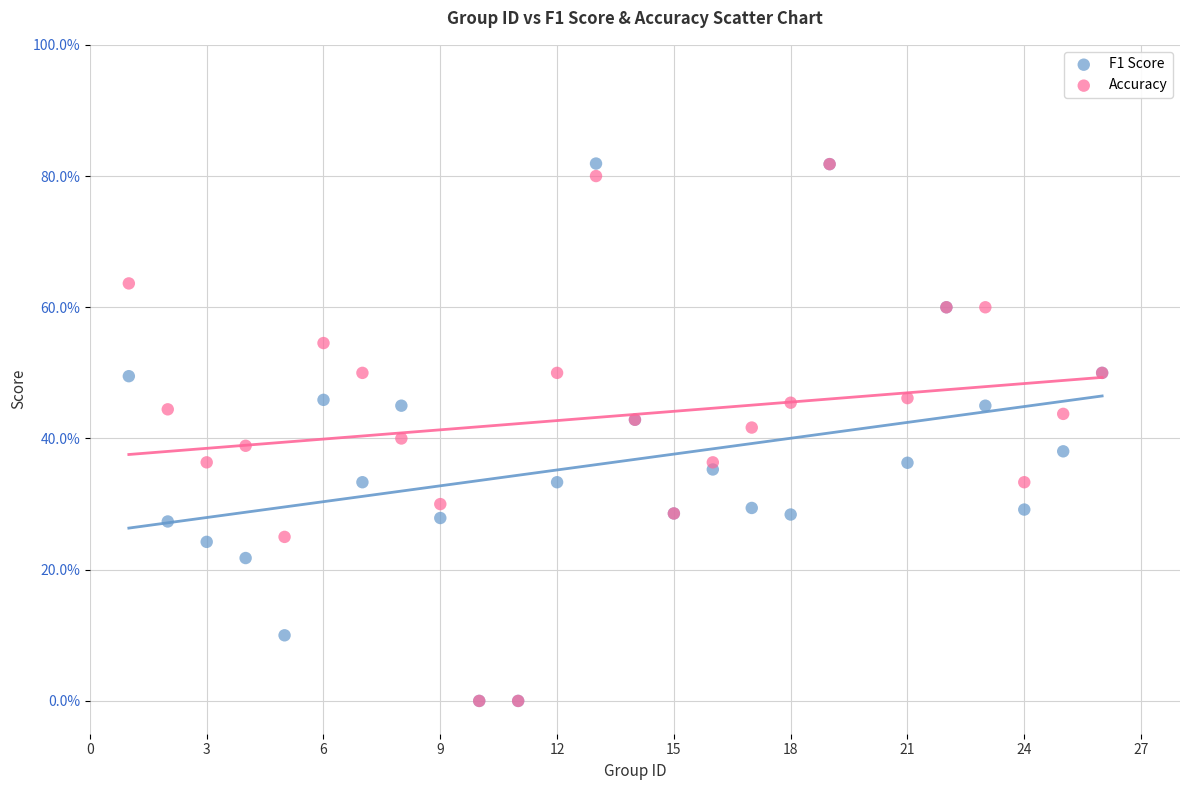

Which series has the largest Y range (max minus min)?

F1 Score